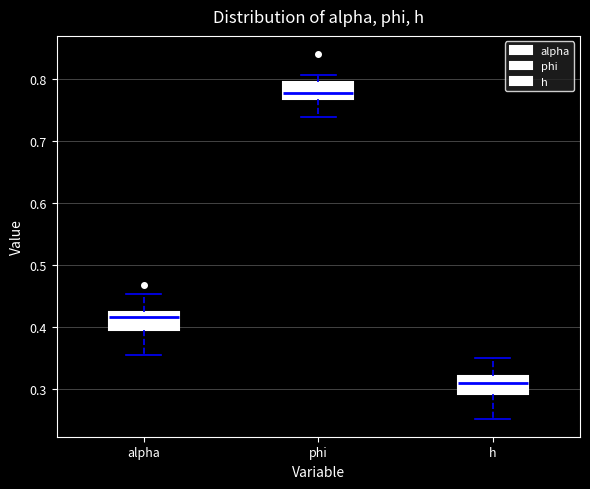

Reading left to right, read every box against the y-axis: the position of its median line, the range the box covers, and the ends of its whiskers. The values are not printed on the chart, so give them approximately, as read against the axis.

alpha: median 0.42 (just below the box's upper edge), box 0.40 to 0.42, whiskers 0.36 to 0.45
phi: median 0.78, box 0.77 to 0.80, whiskers 0.74 to 0.81
h: median 0.31, box 0.29 to 0.32, whiskers 0.25 to 0.35